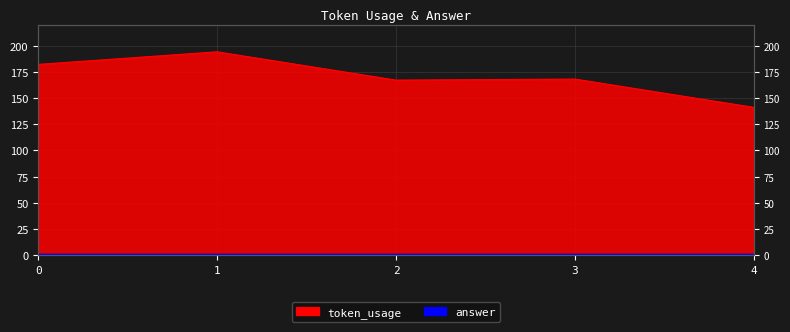

Is it true that the value at 3 is 106?

False